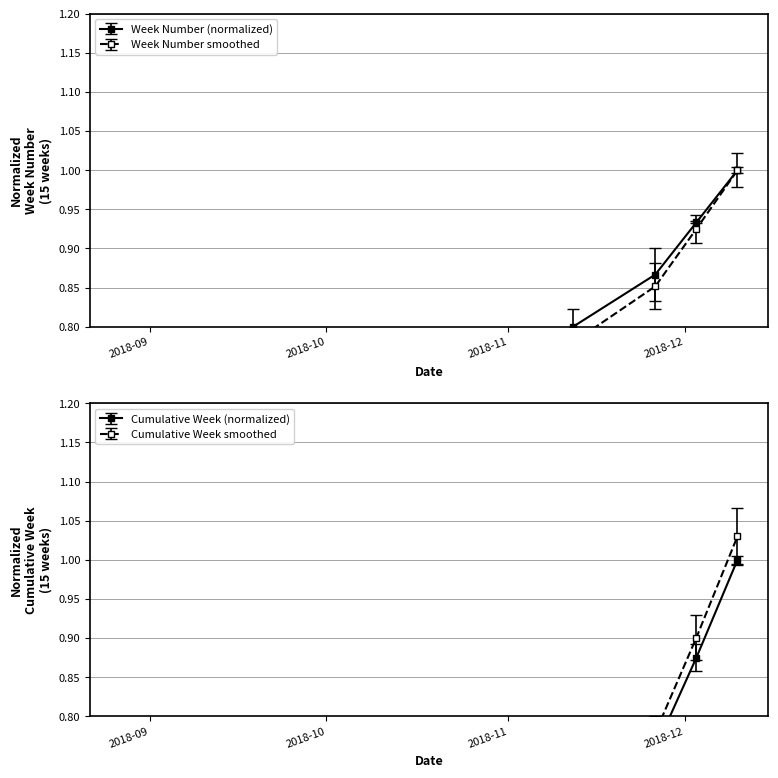

Count the number of categories in the chart.

15